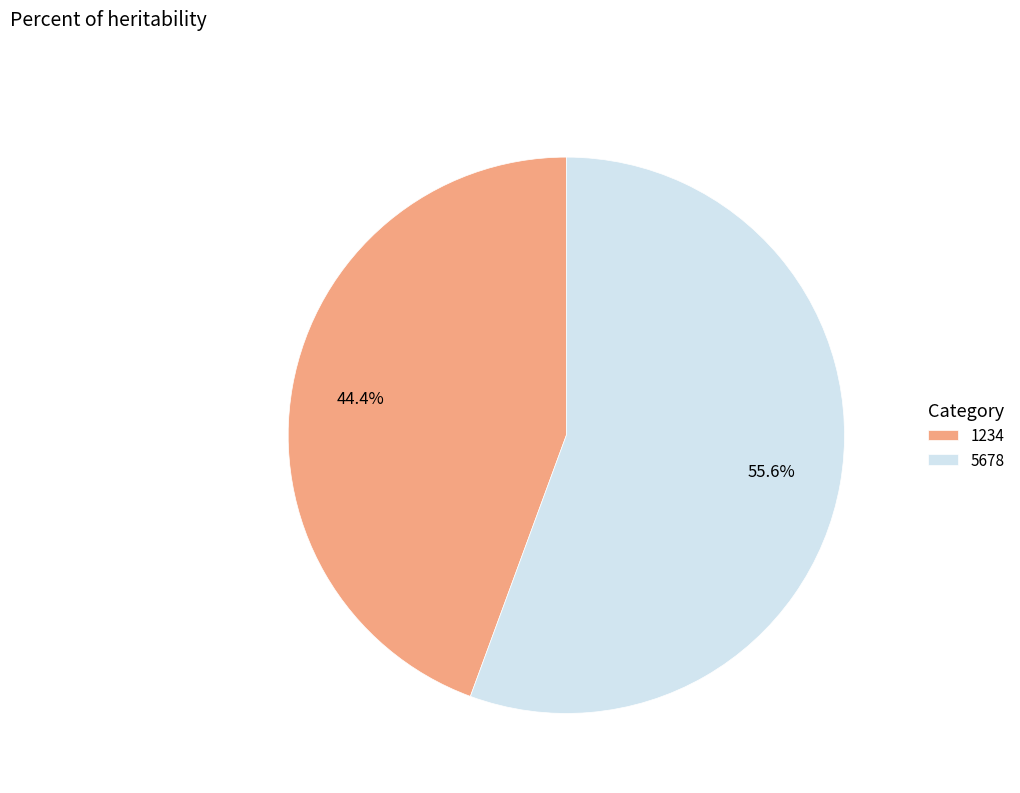

To the nearest percent, what portion does 1234 represent?

44%